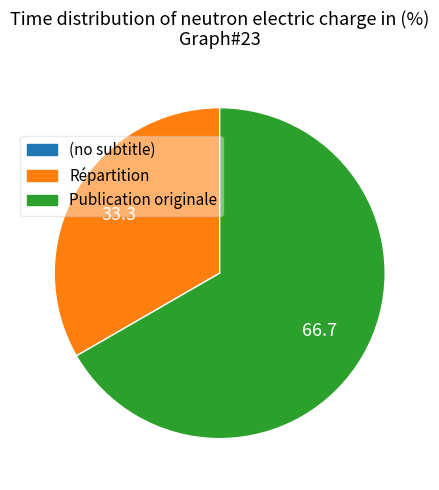

Which category accounts for the majority?

Publication originale